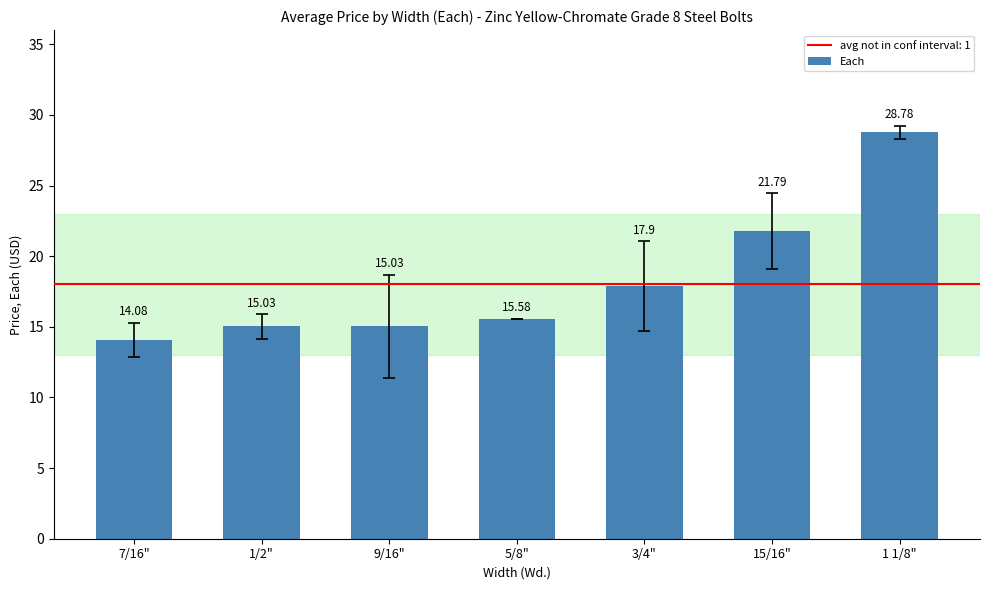

What is the difference between the second highest and minimum values?

7.7